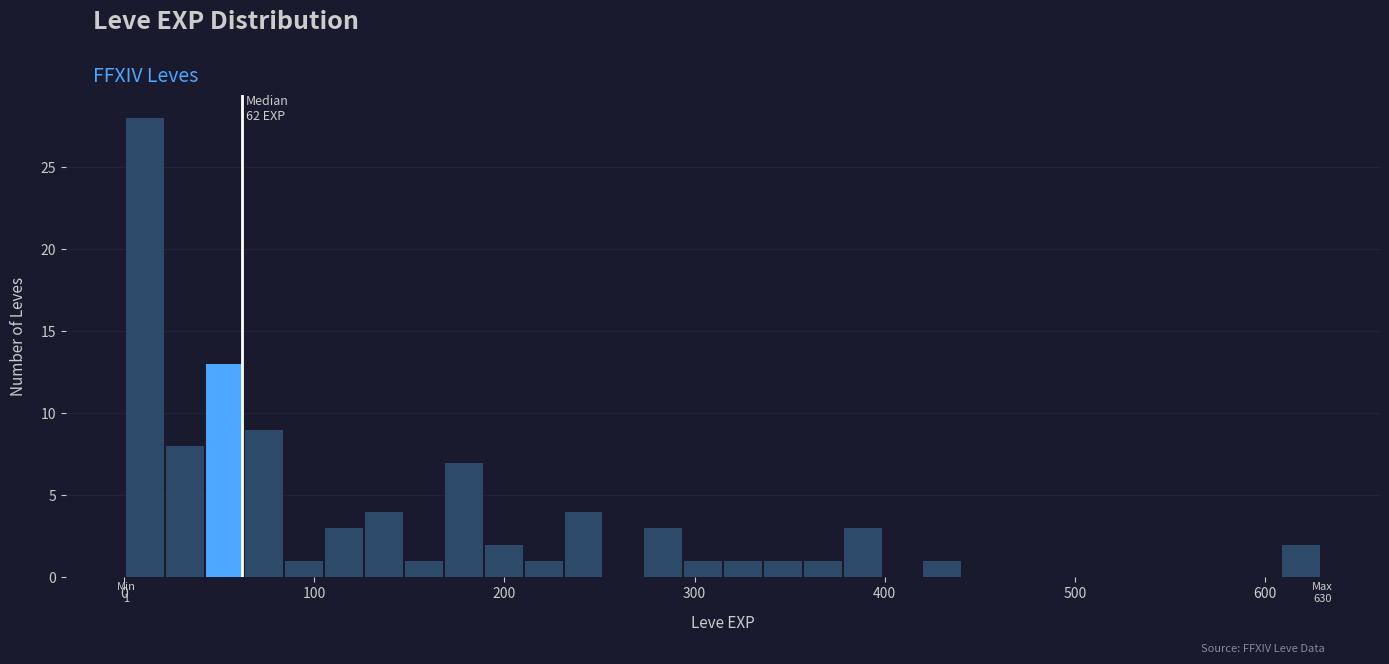

Around what value on the x-axis is the tallest bar? Give the approximate position of its centre, as read against the axis.

10